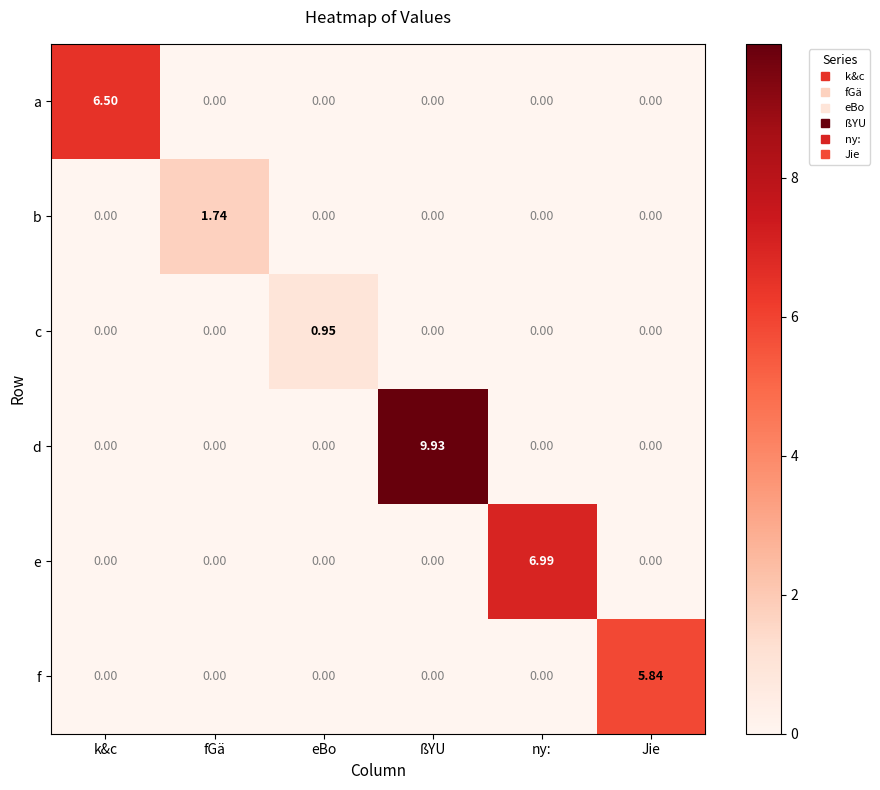

At which label does b reach its peak?

fGä